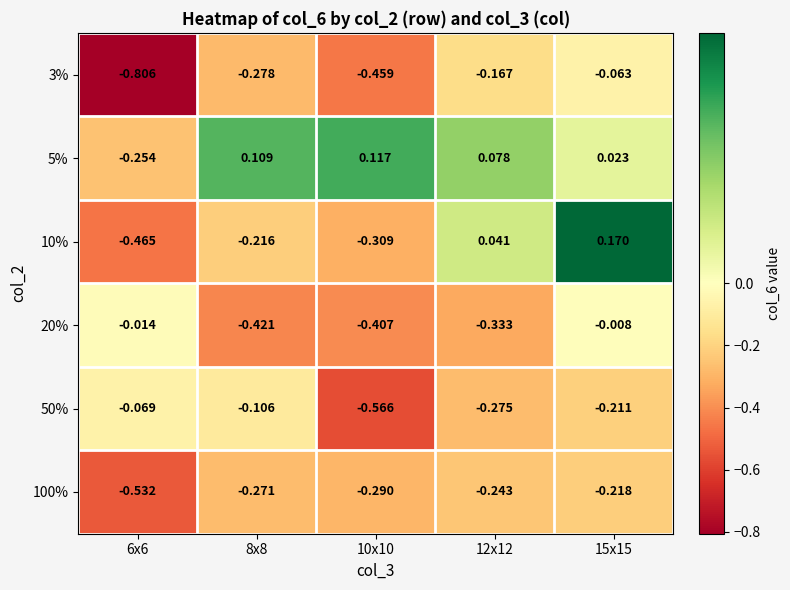

How many negative values does the 10% series have?

3